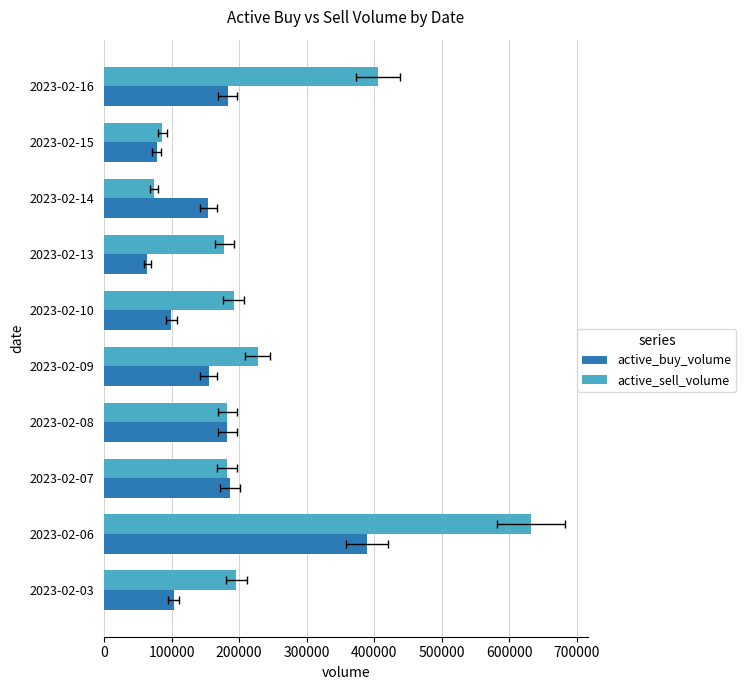

What is the smallest value displayed?

64300